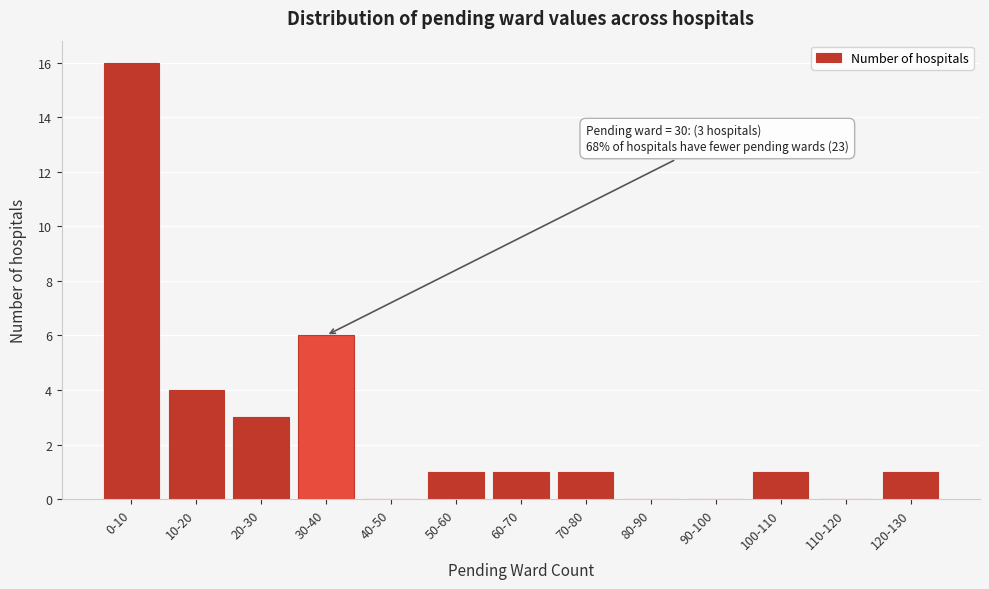

Reading right to left, extract all data points from this chart.

120-130=1	110-120=0	100-110=1	90-100=0	80-90=0	70-80=1	60-70=1	50-60=1	40-50=0	30-40=6	20-30=3	10-20=4	0-10=16